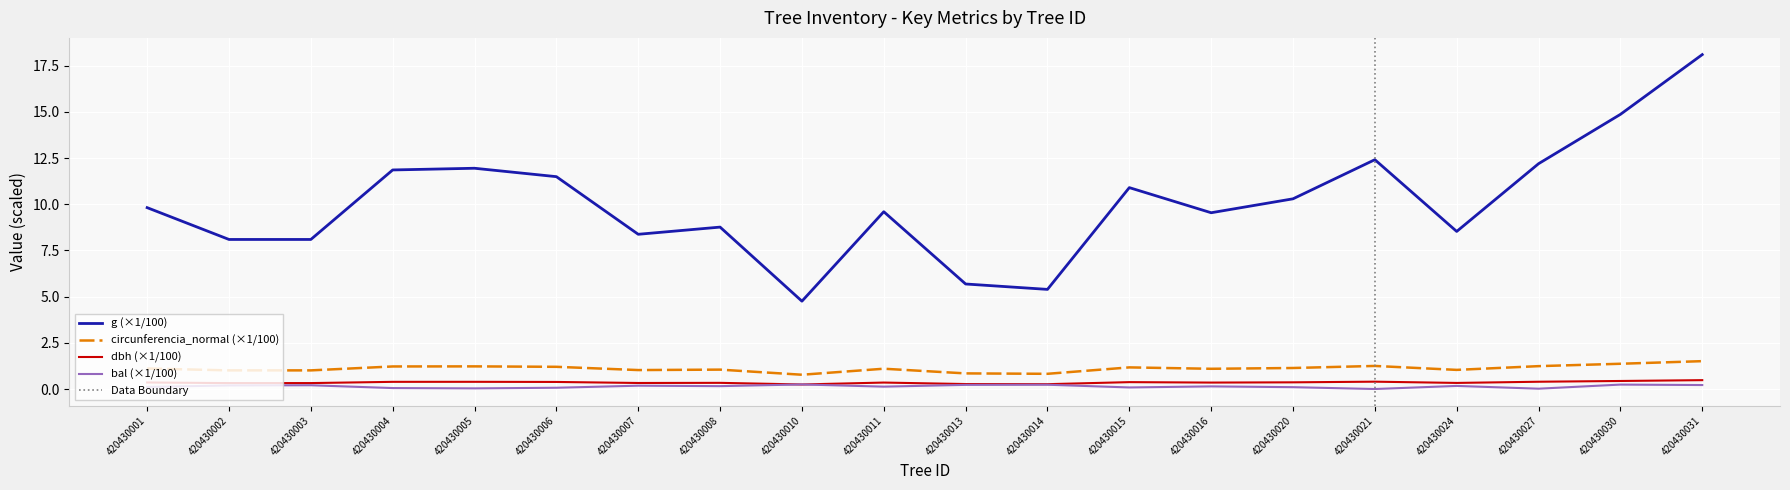

Is it true that g equals 8.1 at 420430014?

False